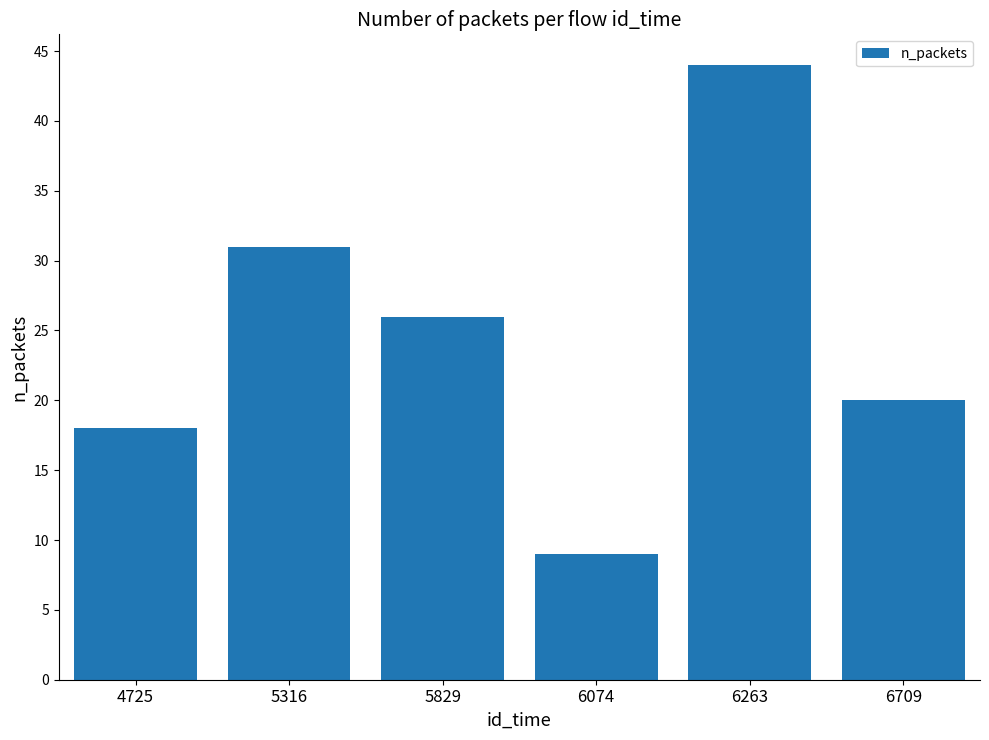

What is the average value?

25